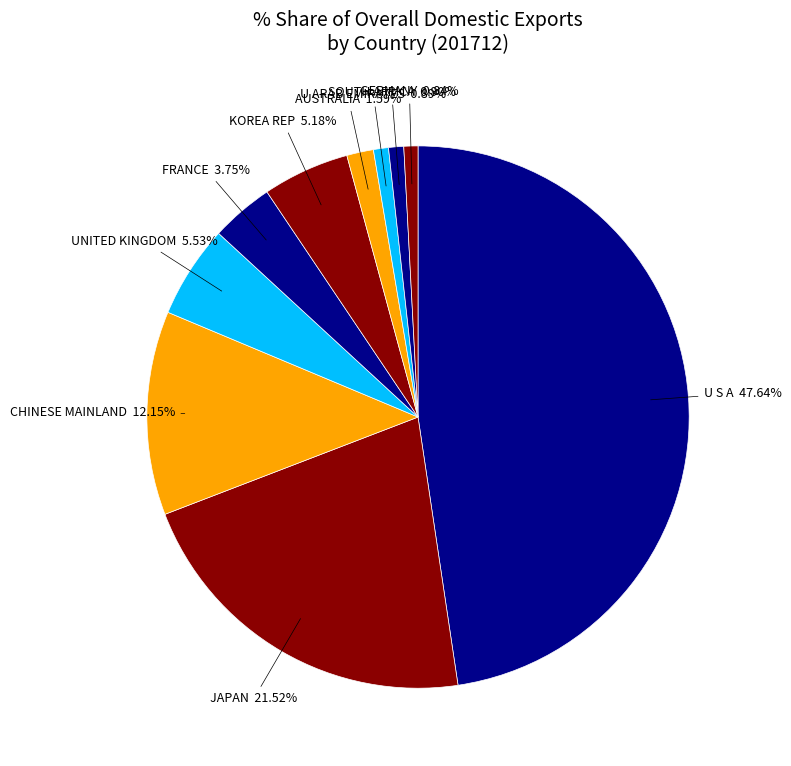

What is the largest slice in the pie chart?

U S A